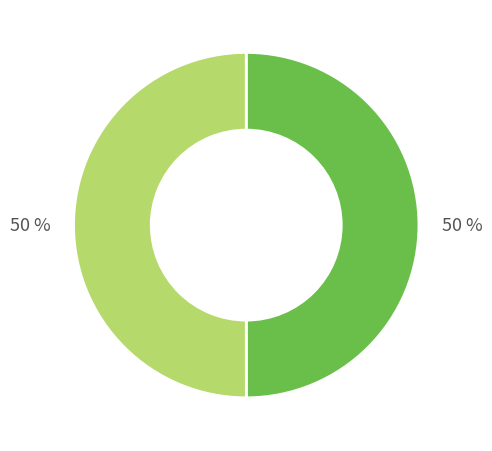

How many segments does this pie chart have?

2